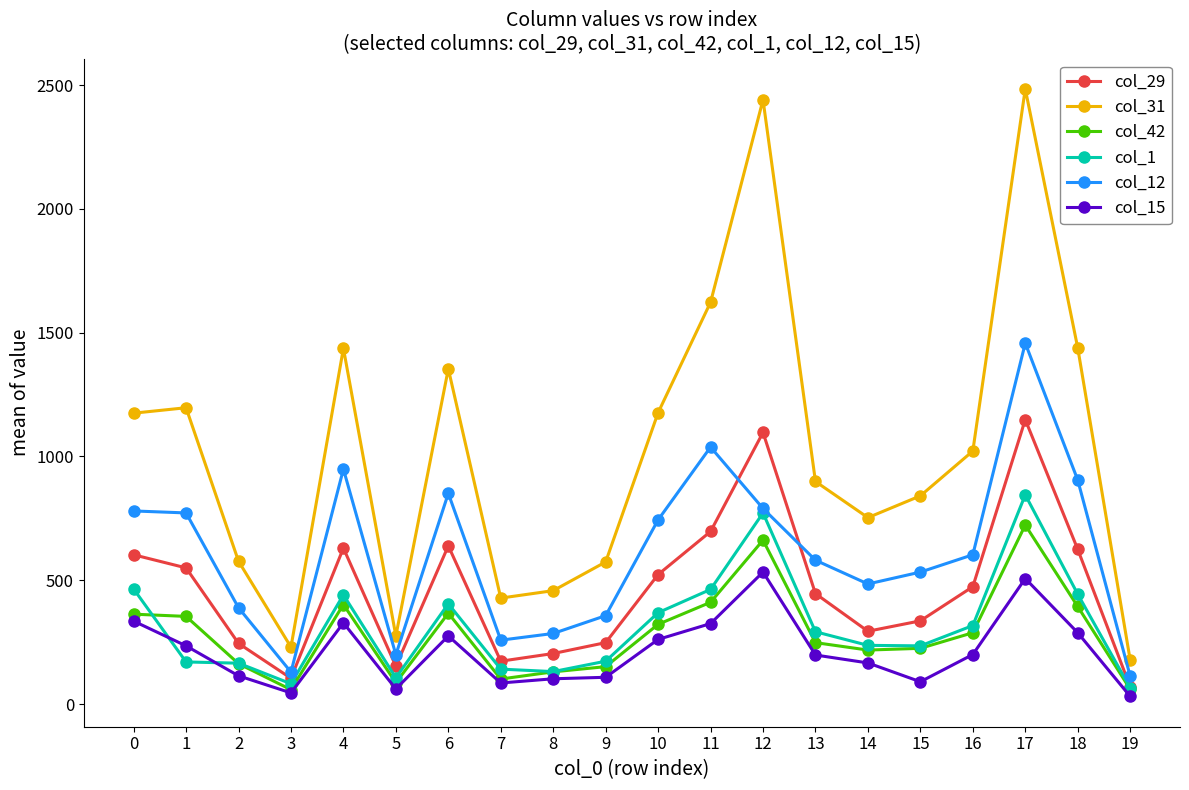

True or false: col_12 and col_31 intersect in this chart.

False